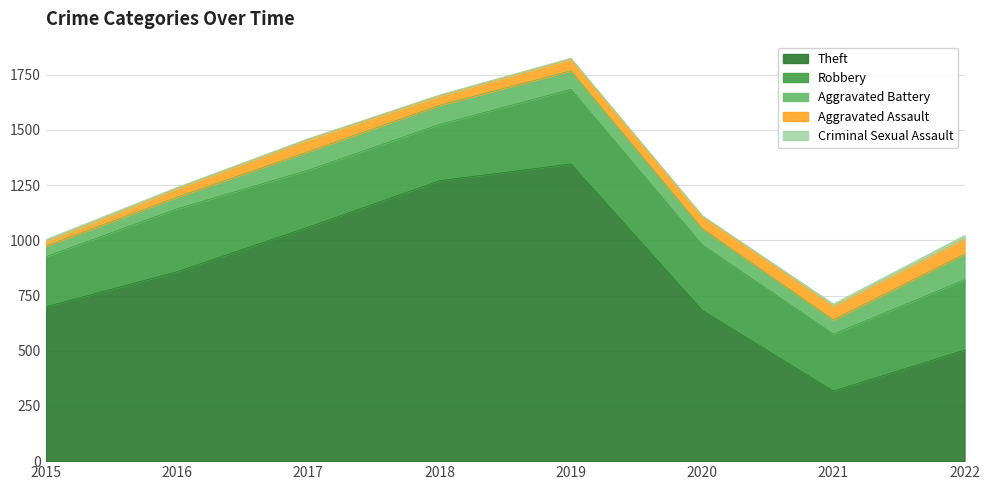

Which series changed the most between 2019 and 2021?

Theft